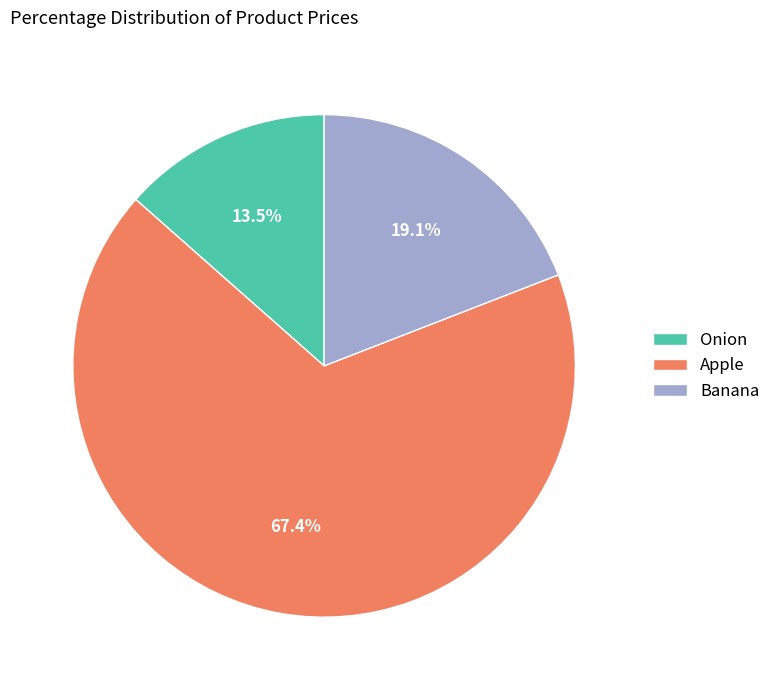

Which category has the biggest portion of the pie?

Apple